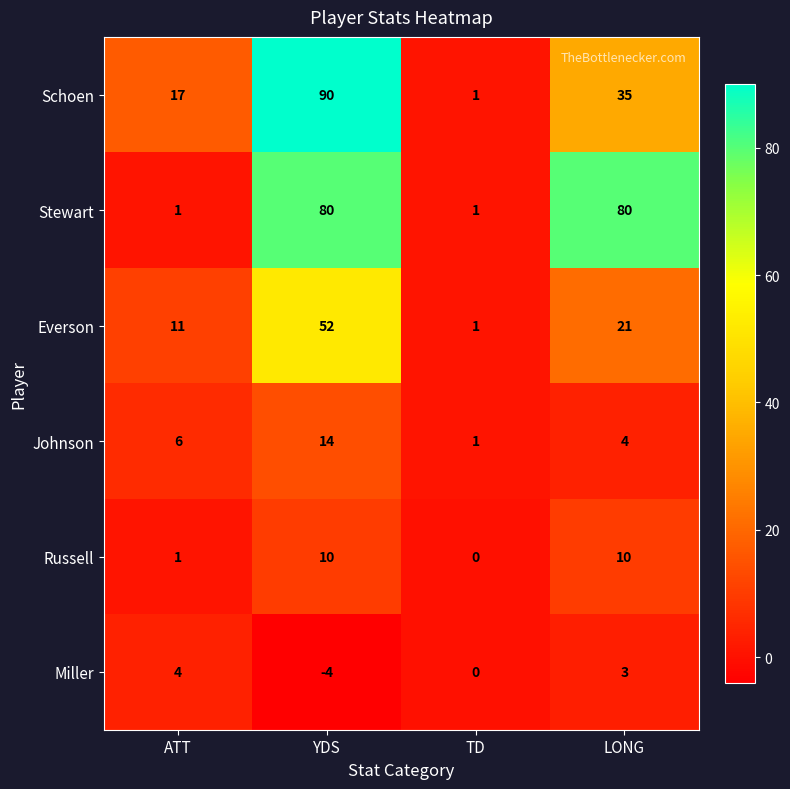

Which category has the lowest value across all series?

YDS